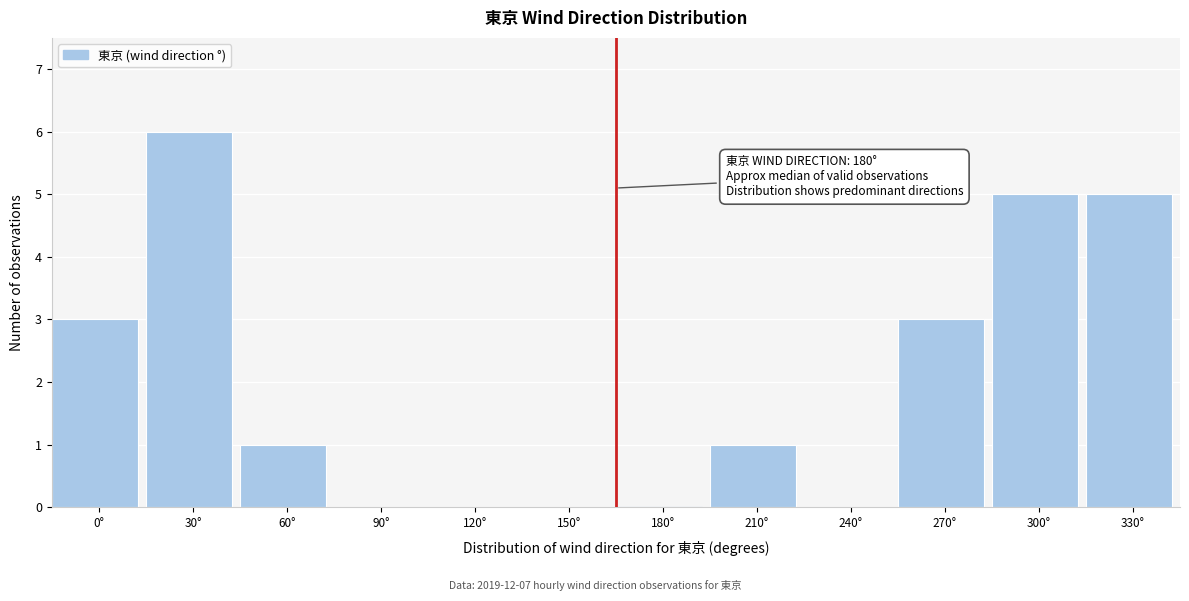

Reading left to right, list all the values displayed in this chart.

0°=3	30°=6	60°=1	90°=0	120°=0	150°=0	180°=0	210°=1	240°=0	270°=3	300°=5	330°=5